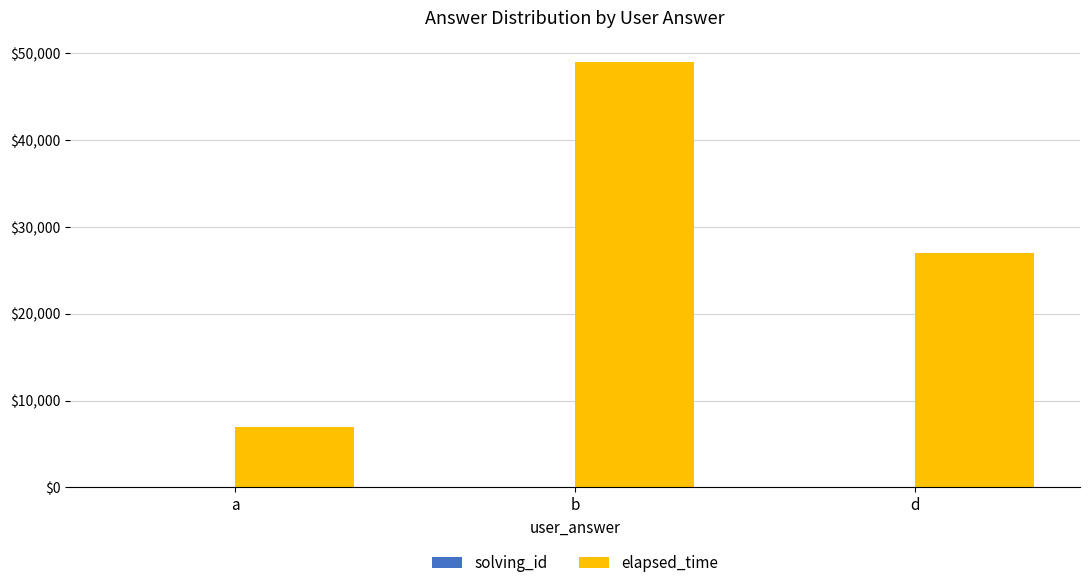

At which category is the sum across all series the highest?

b